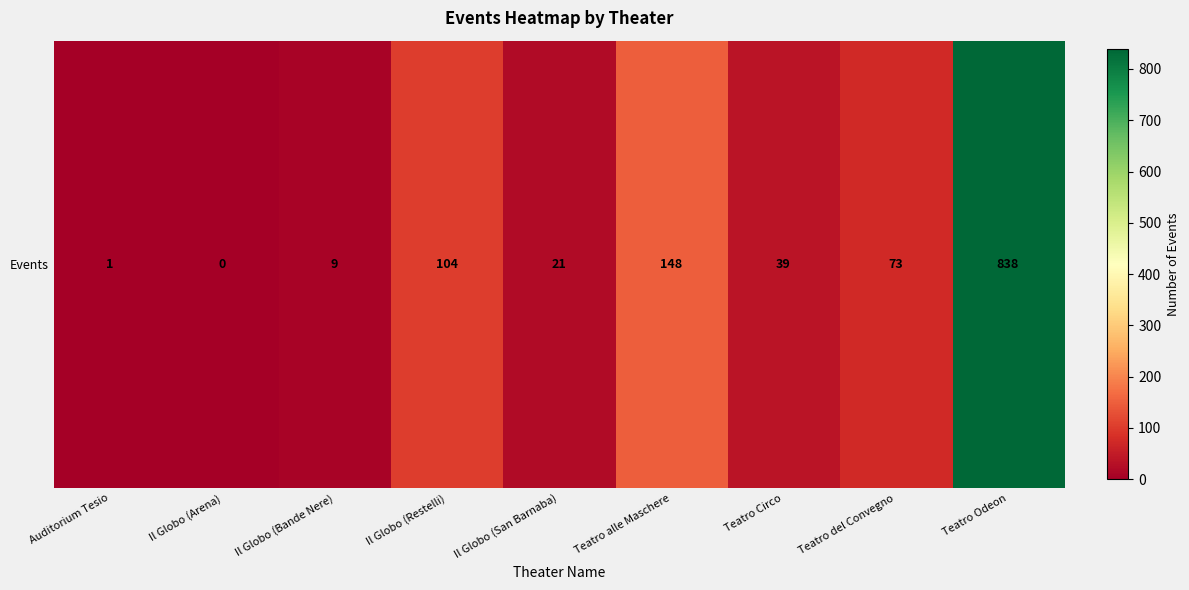

Between Il Globo (San Barnaba) and Teatro Circo, which is larger?

Teatro Circo